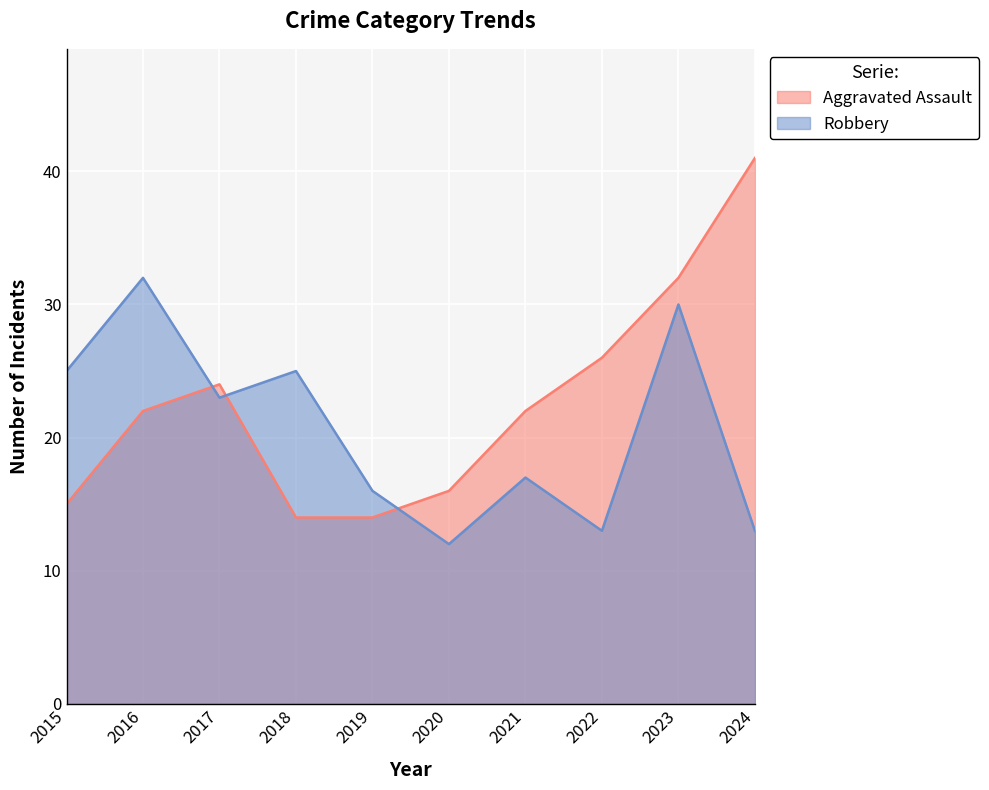

What are all the series names shown in the legend?

Aggravated Assault, Robbery